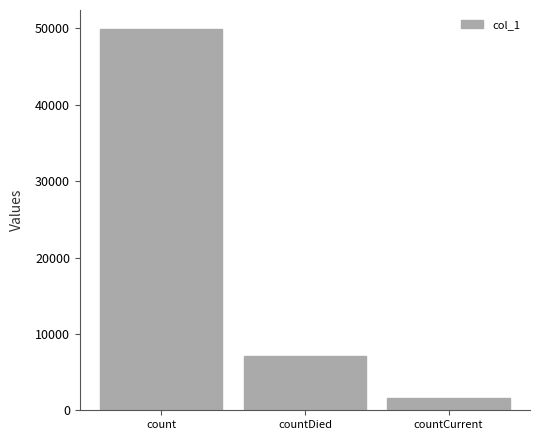

Reading left to right, what are all the values shown in this chart?

49923	7063	1607